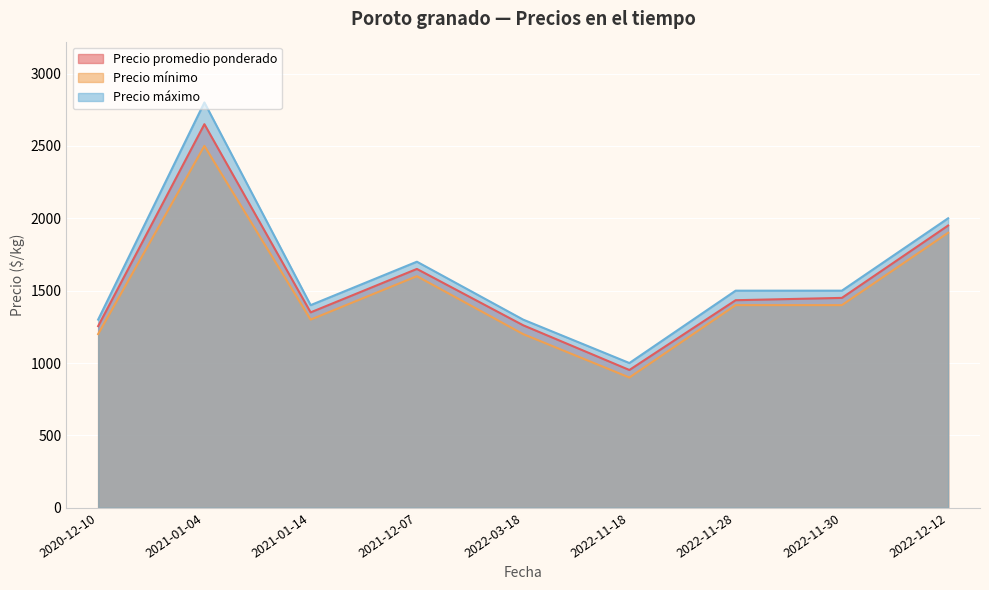

True or false: Precio promedio ponderado and Precio máximo cross at least once.

False